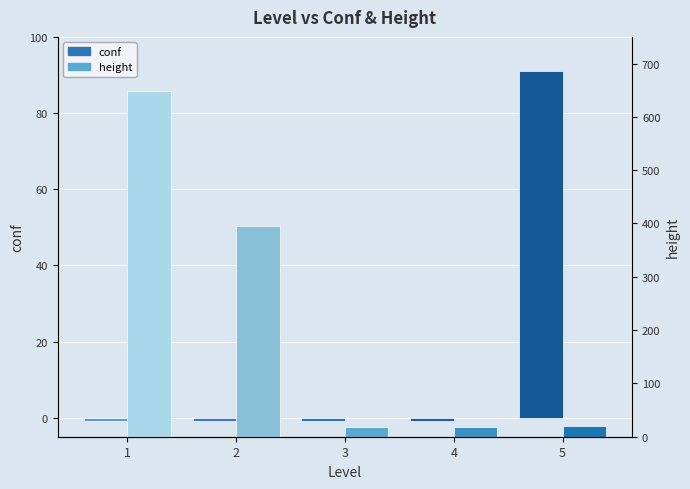

What is the greatest value displayed?

648